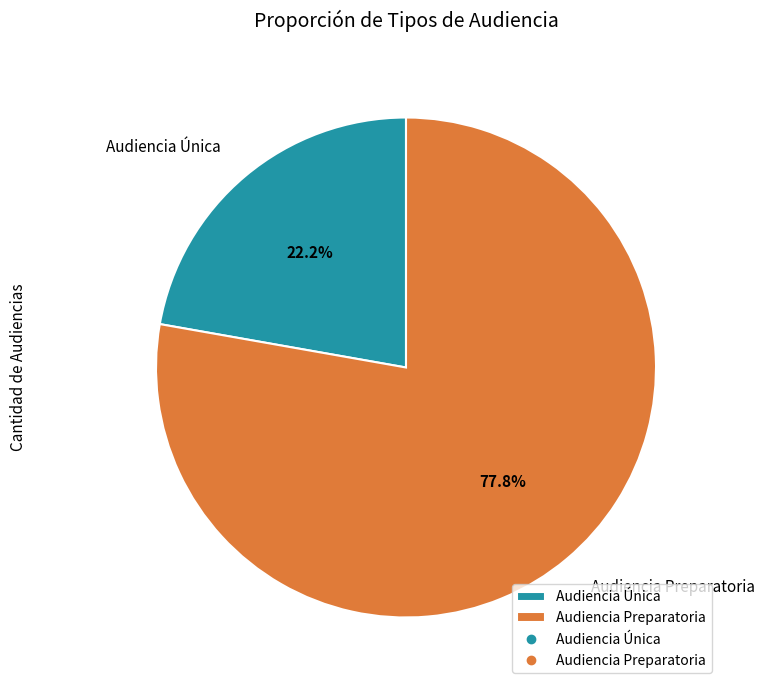

To the nearest percent, what is the difference between the largest and smallest slice percentages?

56%